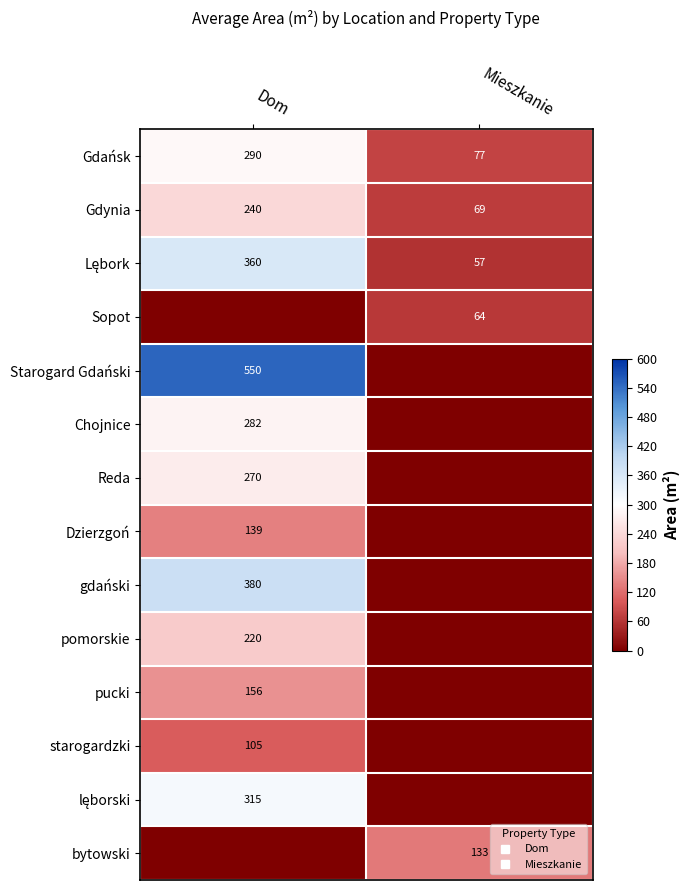

Which series changed the most between Dom and Mieszkanie?

Starogard Gdański